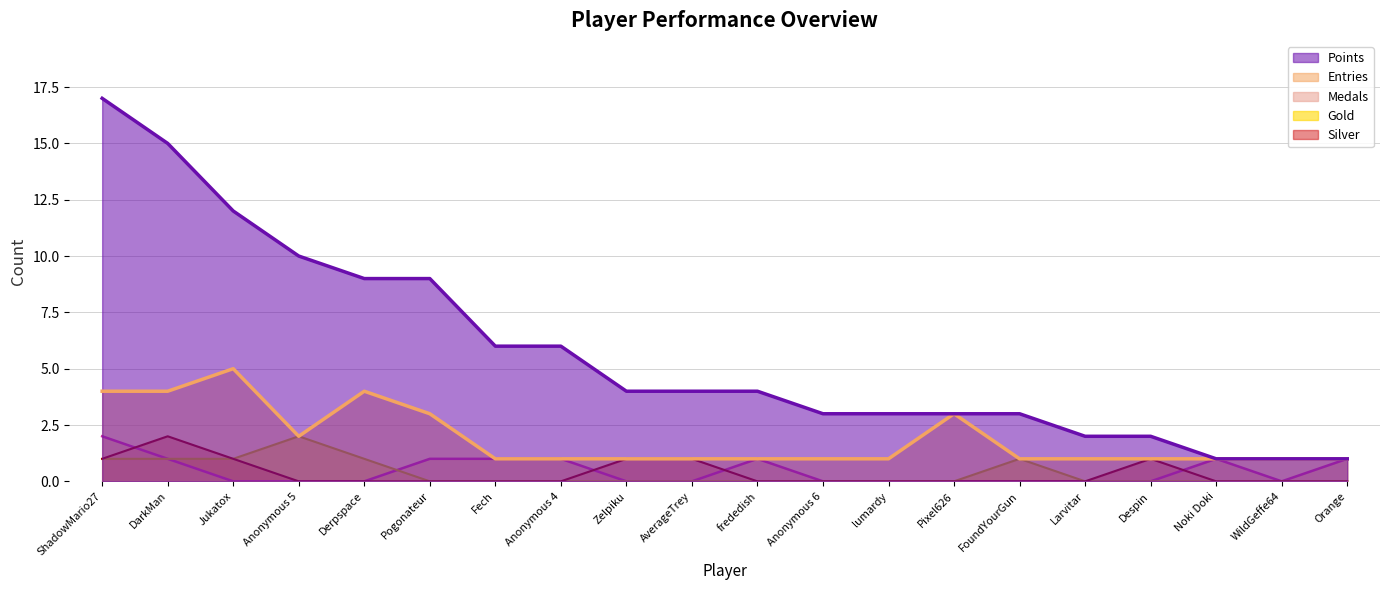

True or false: Points has more than 0 interior local peaks.

False